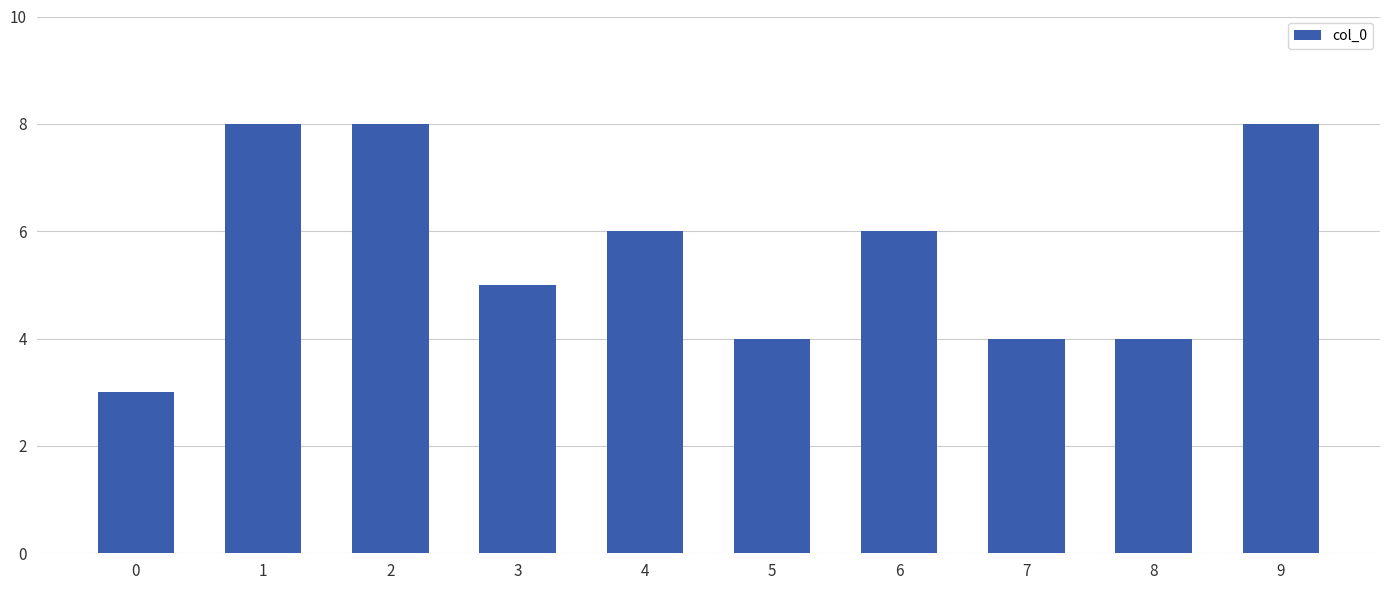

Does the chart contain any negative values?

No